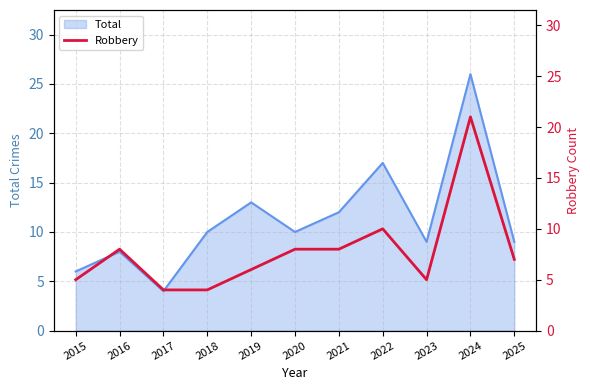

Reading right to left, what are all the values shown in this chart?

2025=7	2024=21	2023=5	2022=10	2021=8	2020=8	2019=6	2018=4	2017=4	2016=8	2015=5